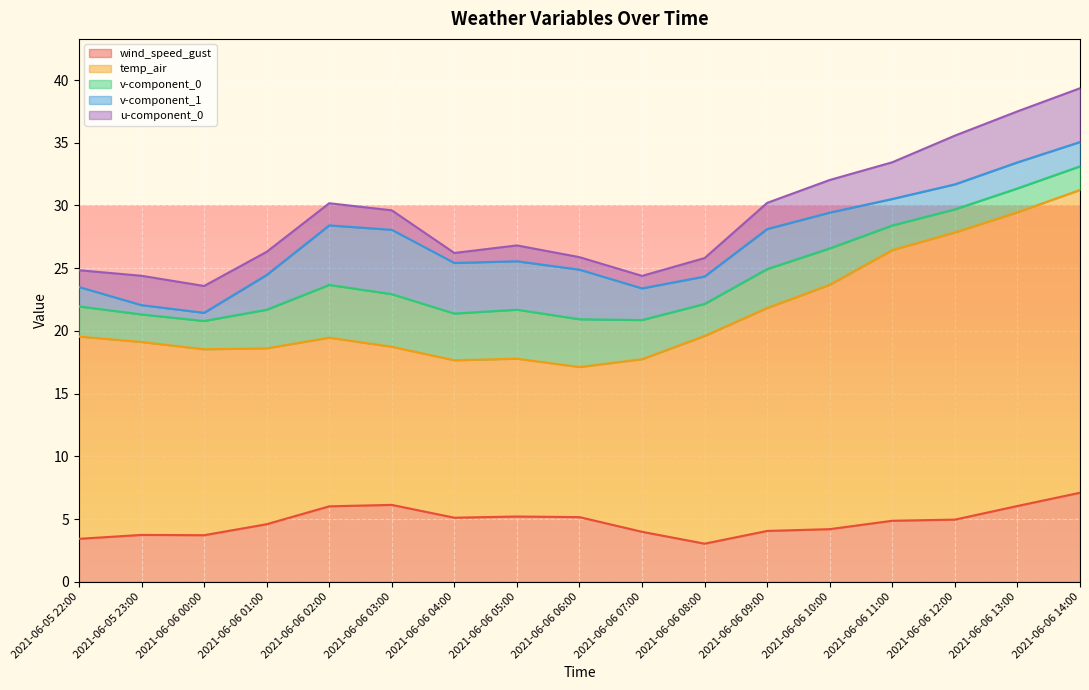

The value of v-component_0 at 2021-06-06 03:00 is 1.6. True or false?

False